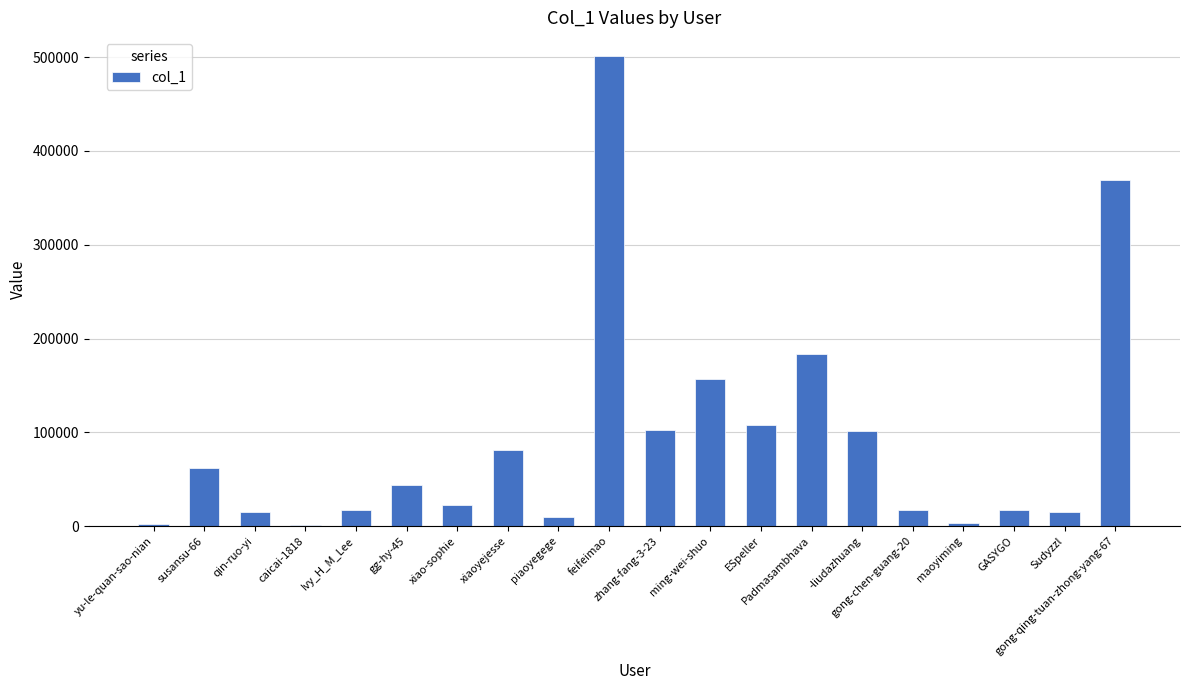

Read the value at susansu-66, to the nearest 10.

62070